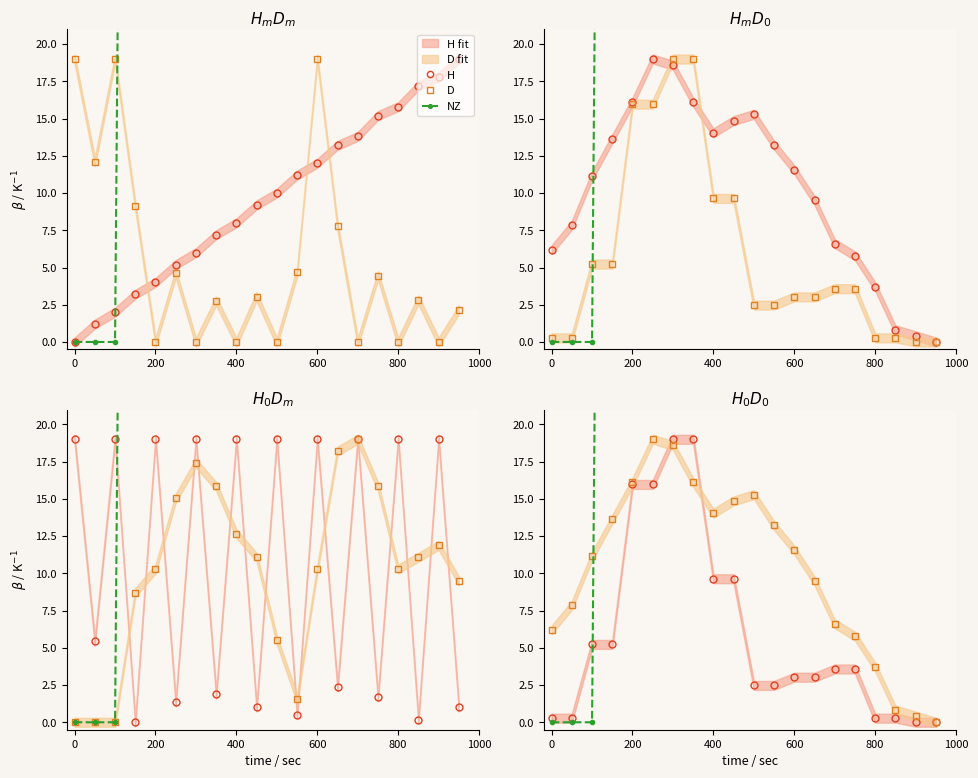

How many lines are shown in the chart?

3